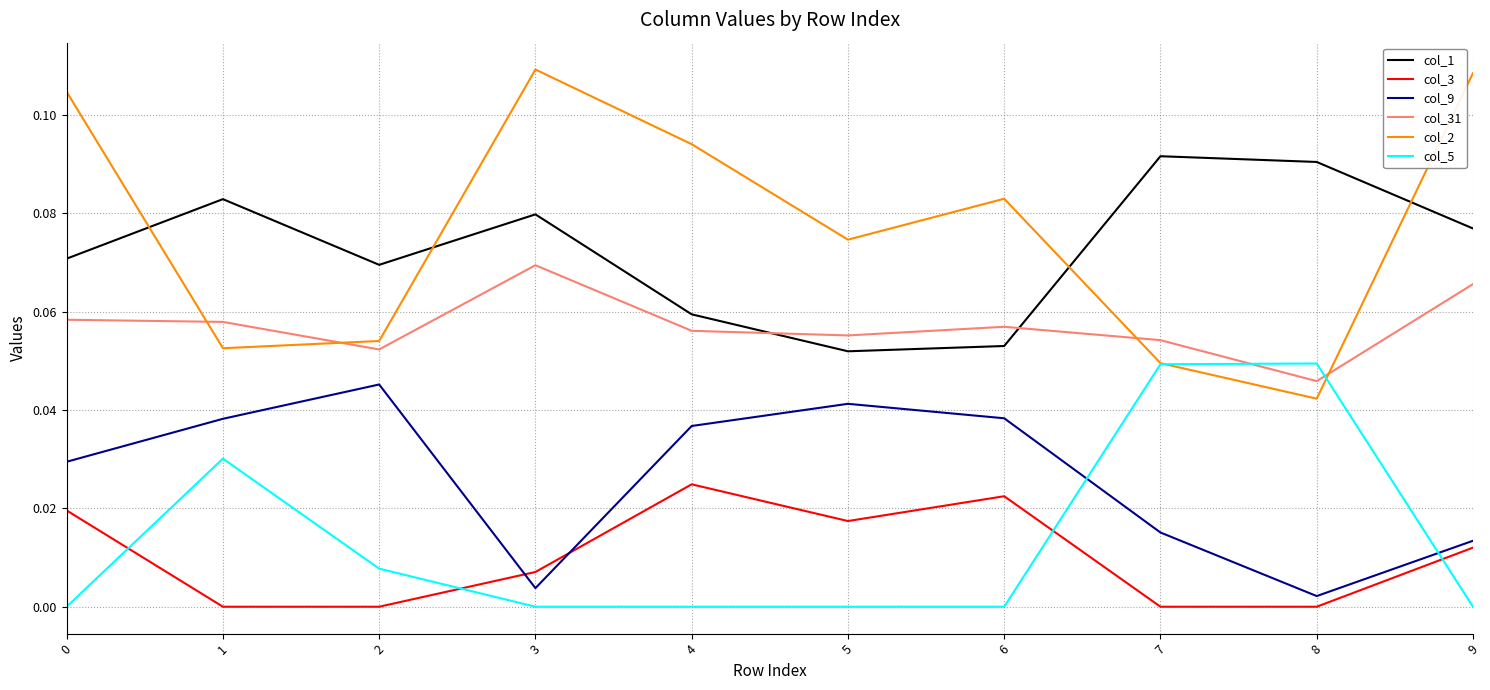

Where is col_2 nearest to the value 0?

8